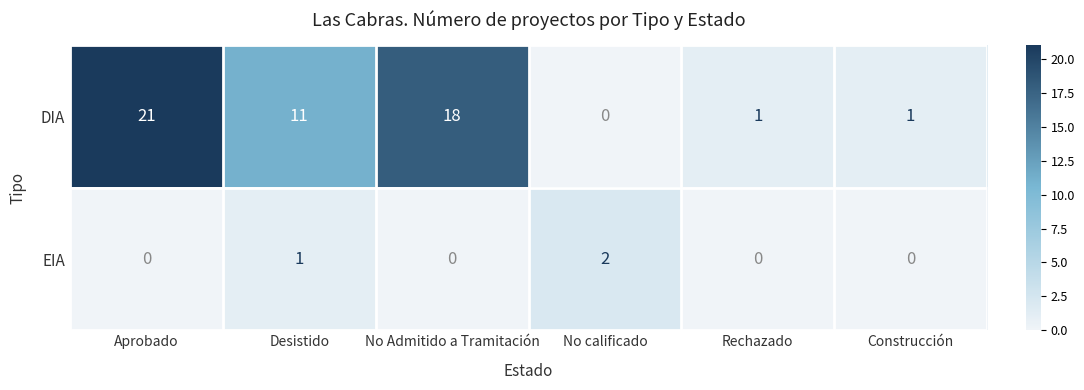

Reading left to right, list all the values displayed in this chart.

DIA: Aprobado=21	Desistido=11	No Admitido a Tramitación=18	No calificado=0	Rechazado=1	Construcción=1
EIA: Aprobado=0	Desistido=1	No Admitido a Tramitación=0	No calificado=2	Rechazado=0	Construcción=0